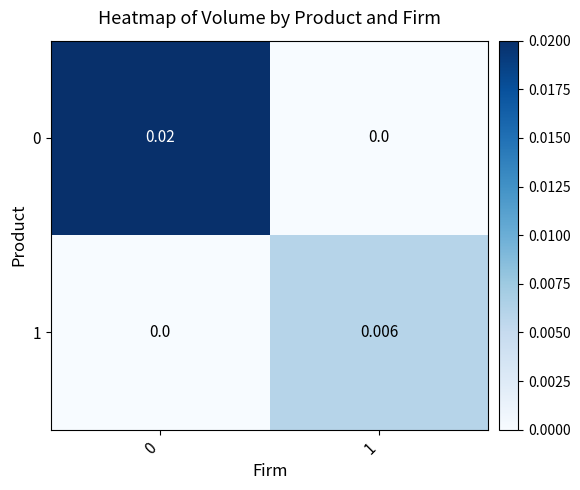

Is the value of 0 at 0 greater than the value of 1 at 0?

Yes